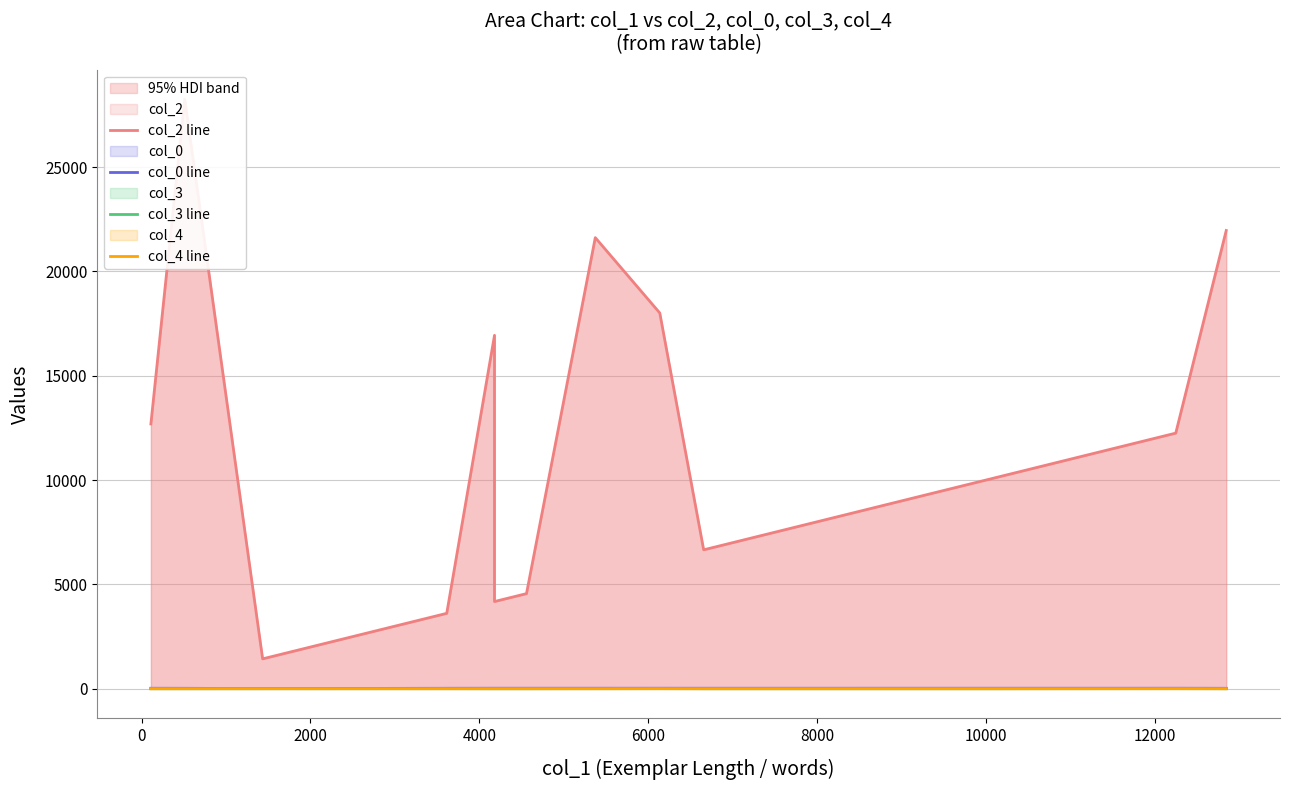

How many values in the col_2 line series exceed 12251?

6